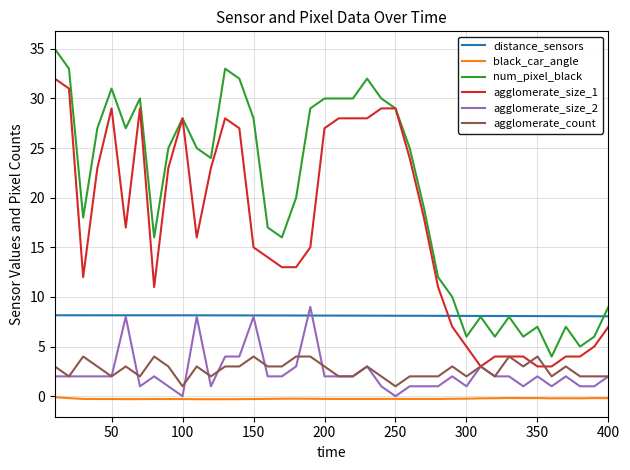

What is the maximum value for agglomerate_size_2?

9.0